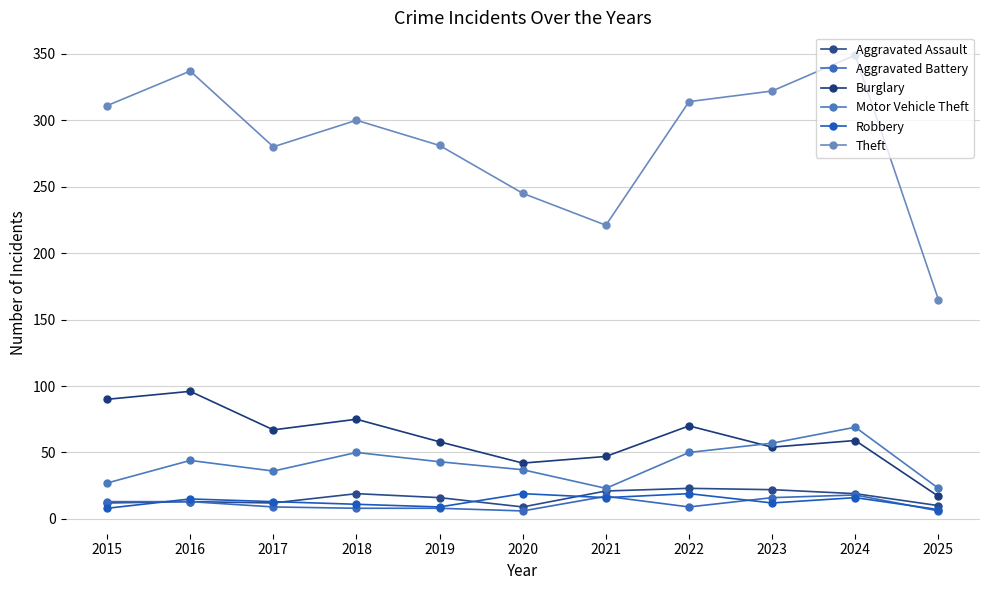

At 2021, list the series in order from smallest to largest.

Robbery, Aggravated Battery, Aggravated Assault, Motor Vehicle Theft, Burglary, Theft